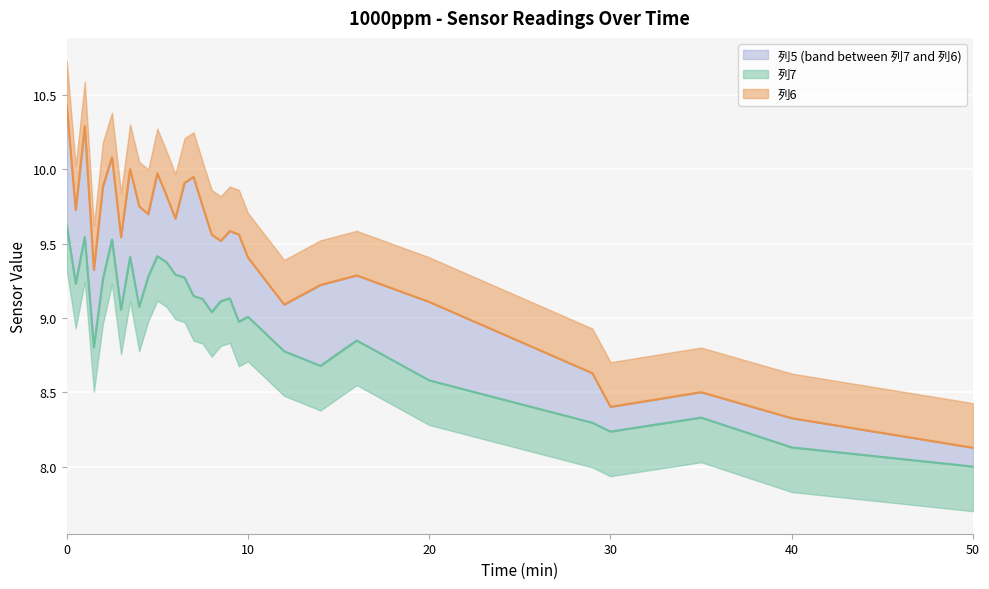

List the series in order of their peak value, highest first.

列6 line, 列7 line